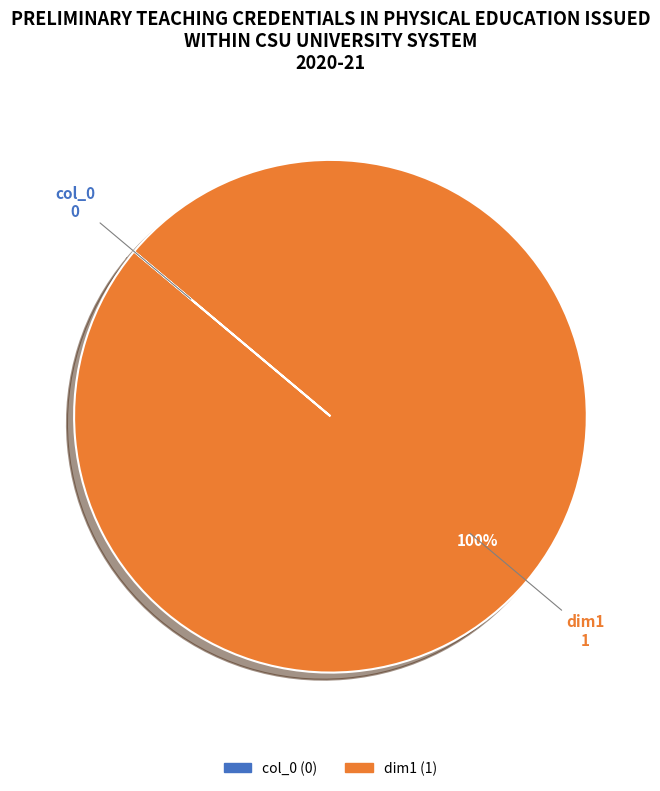

True or false: dim1 accounts for 88% of the total.

False